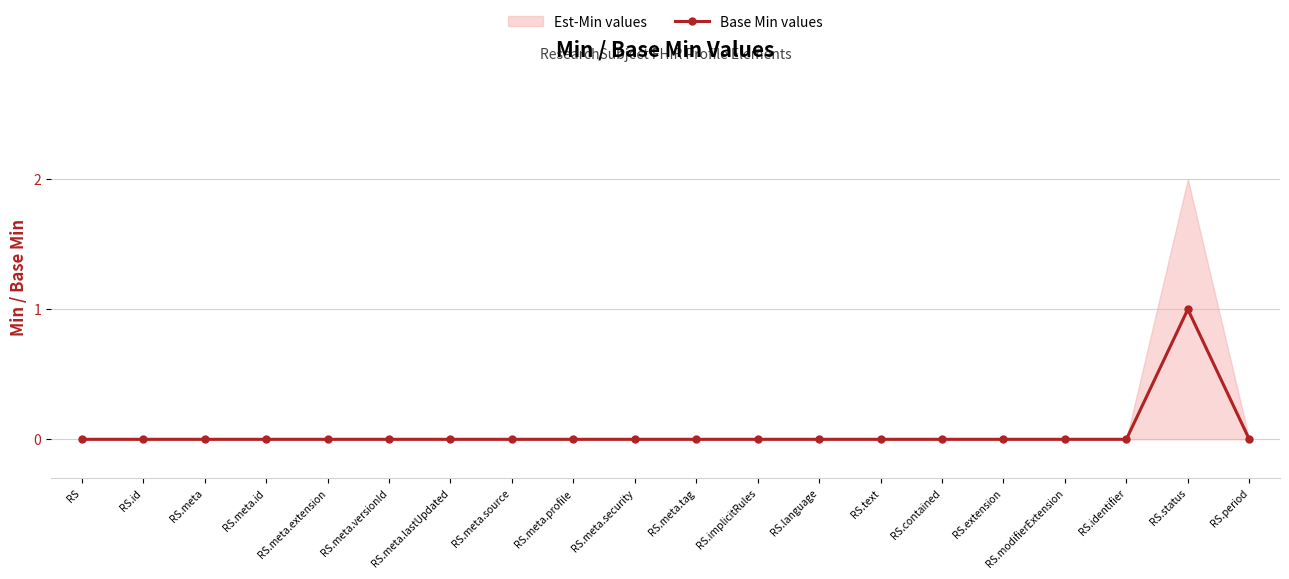

True or false: Est-Min values and Base Min values cross at least once.

False